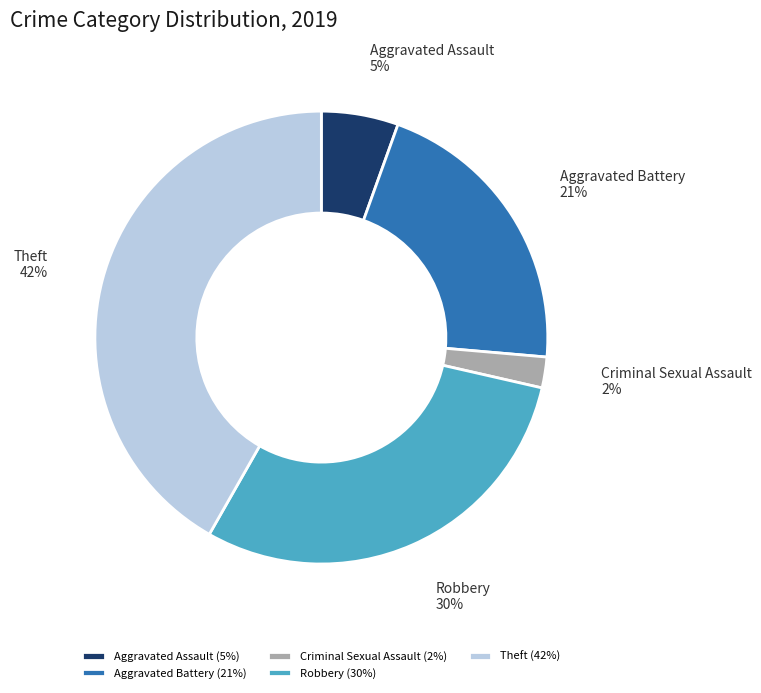

Which has a higher value, Aggravated Battery or Robbery?

Robbery